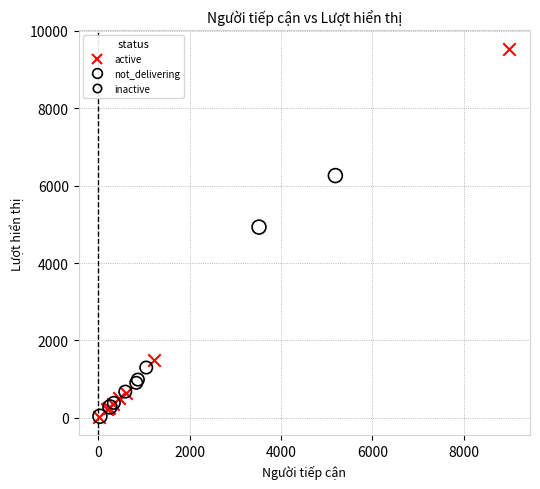

Which series reaches the maximum Y coordinate?

active